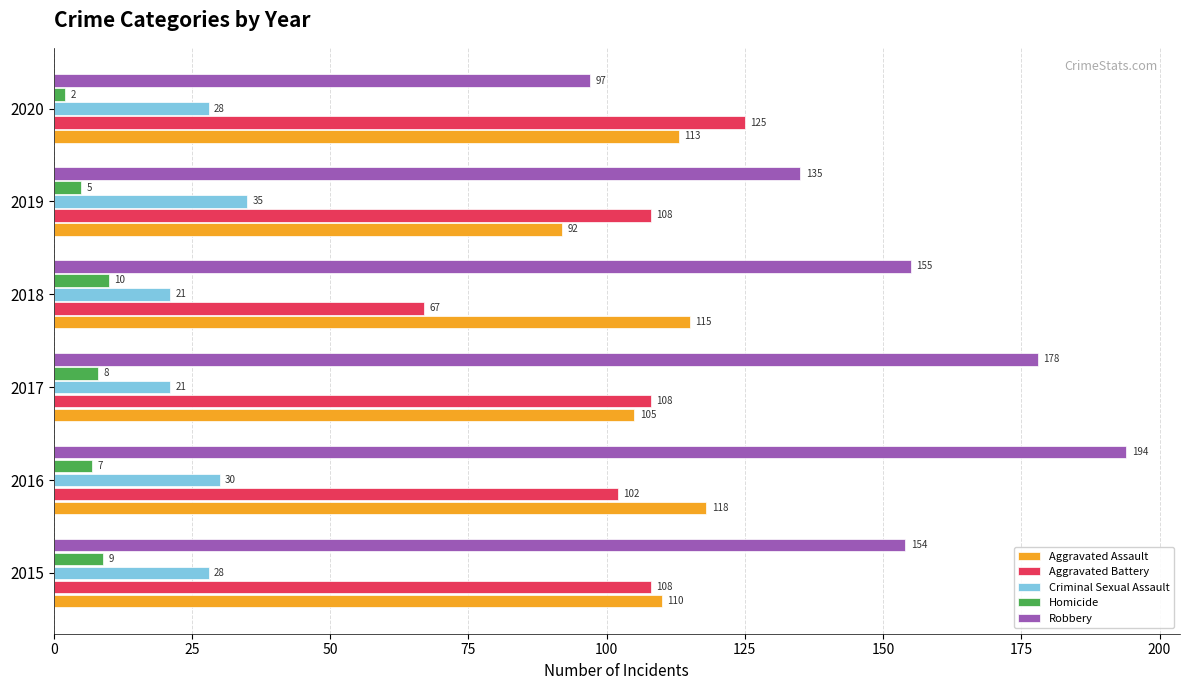

What is the difference between the maximum and minimum values in the Homicide series?

8